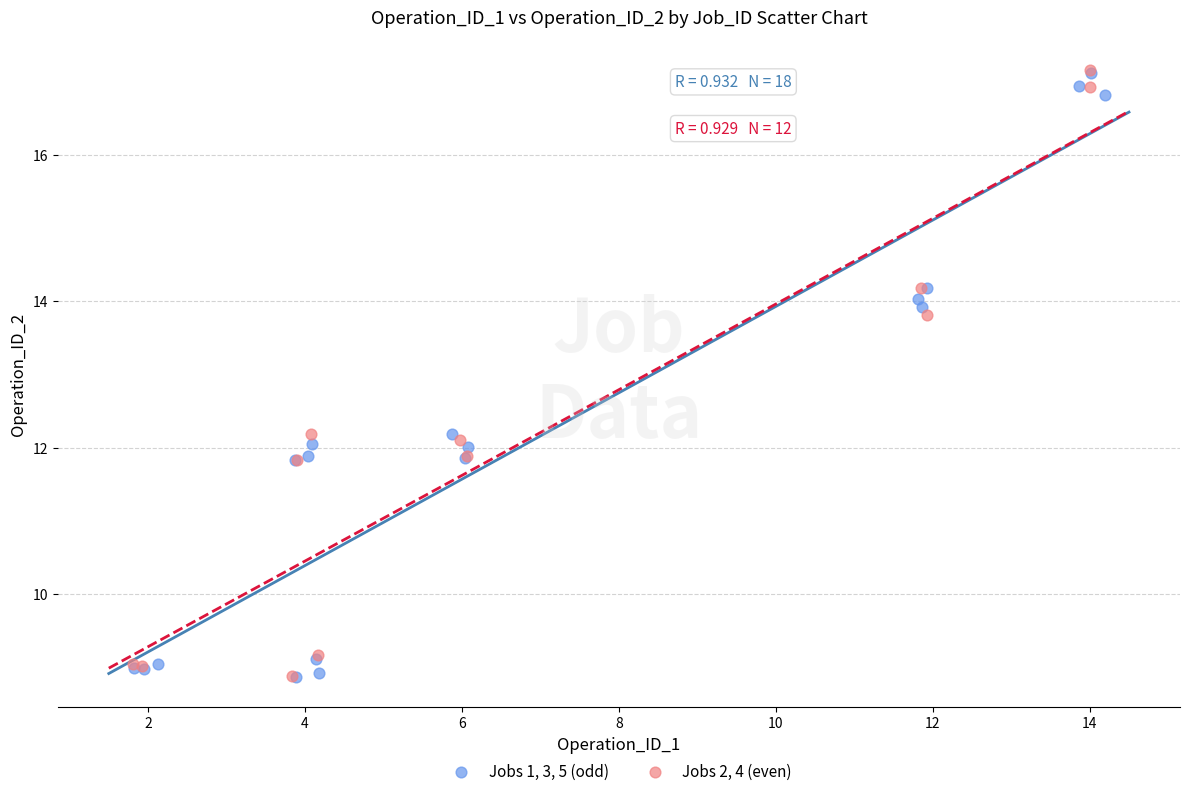

What are all the series names shown in the legend?

Jobs 1, 3, 5 (odd), Jobs 2, 4 (even)